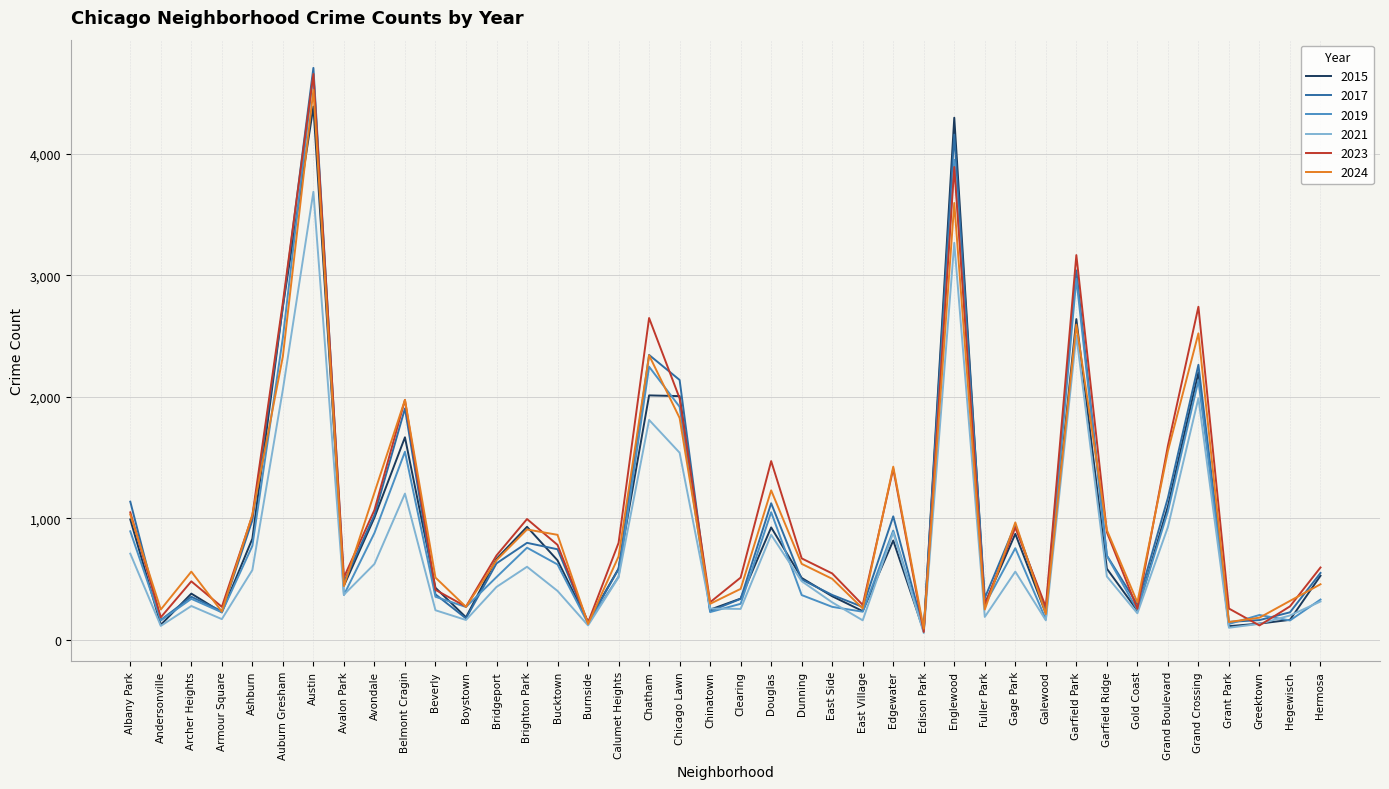

At which category is the sum across all series the highest?

Austin